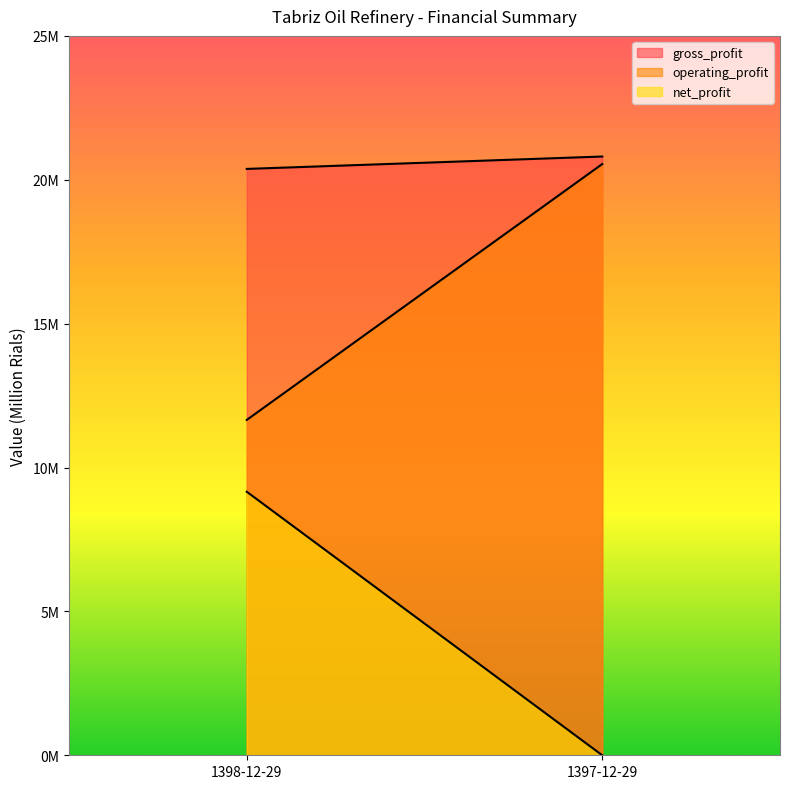

What is the maximum value for gross_profit?

20807596